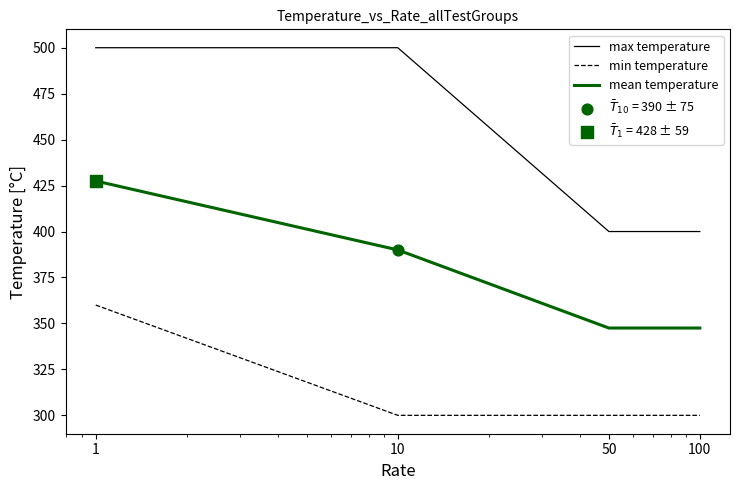

Which series has the largest total across all categories?

max temperature